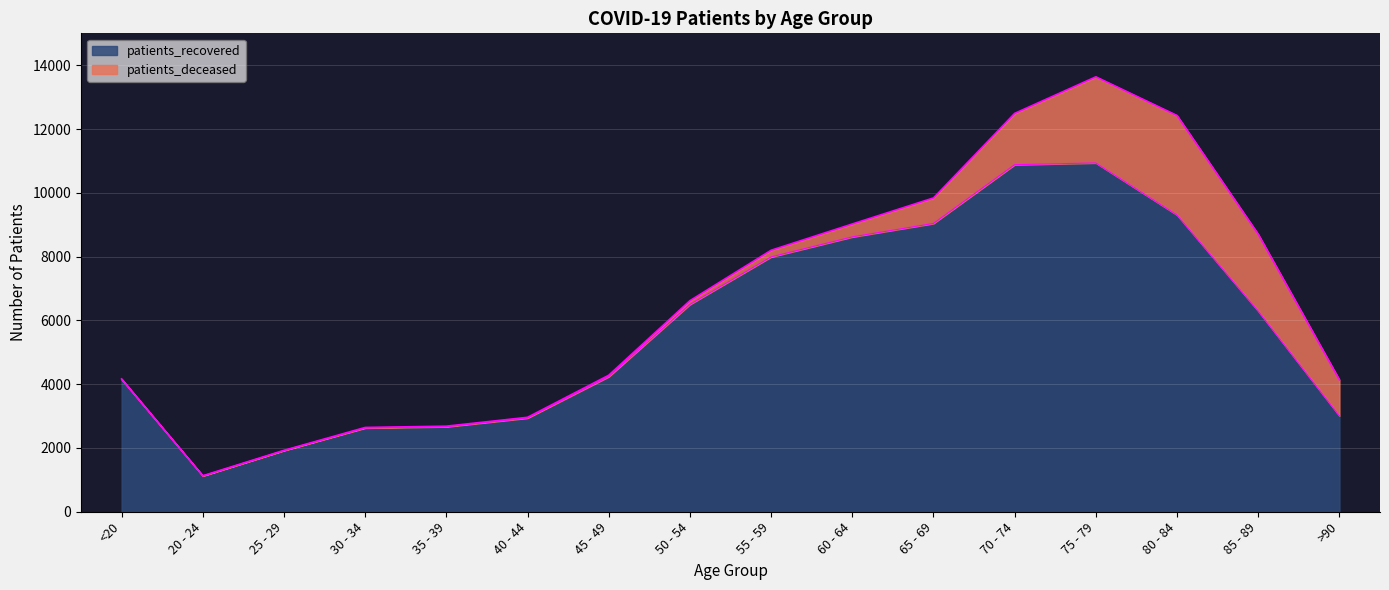

Approximately how many times larger is the value at 65 - 69 compared to 40 - 44?

3.1